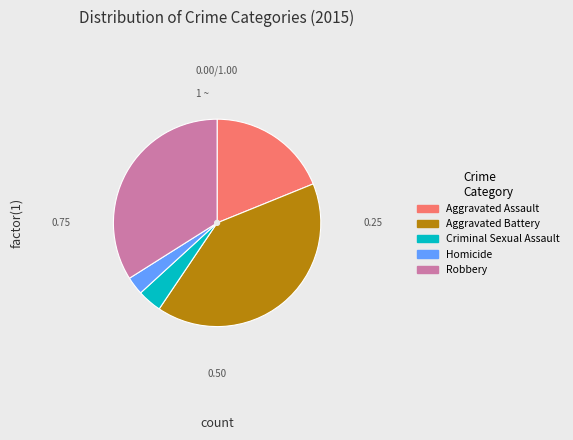

Is there a majority slice in this chart?

No